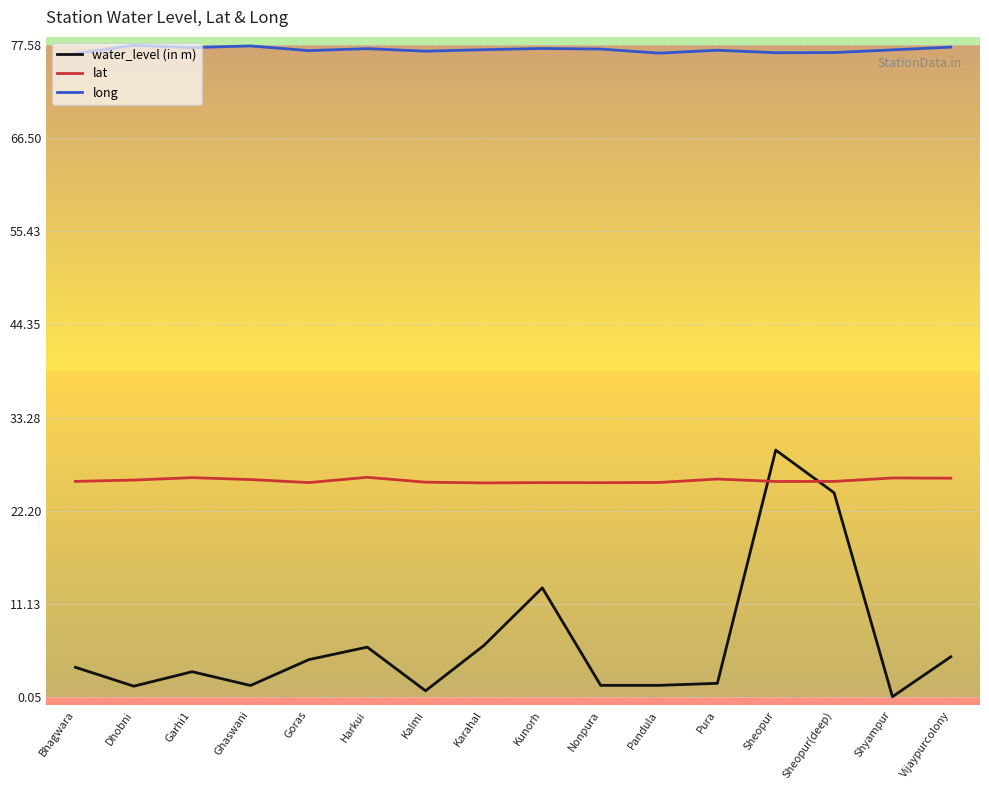

What is the smallest value displayed?

0.1